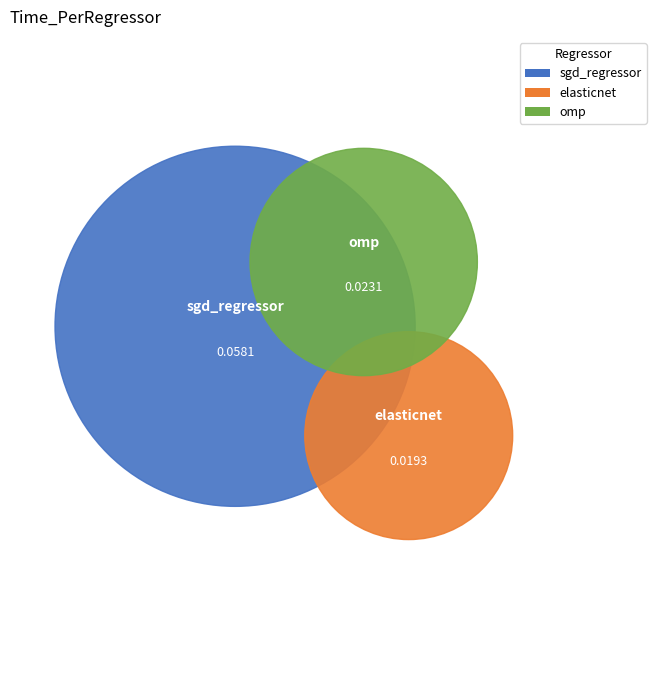

What percentage is NOT represented by omp?

77.0%